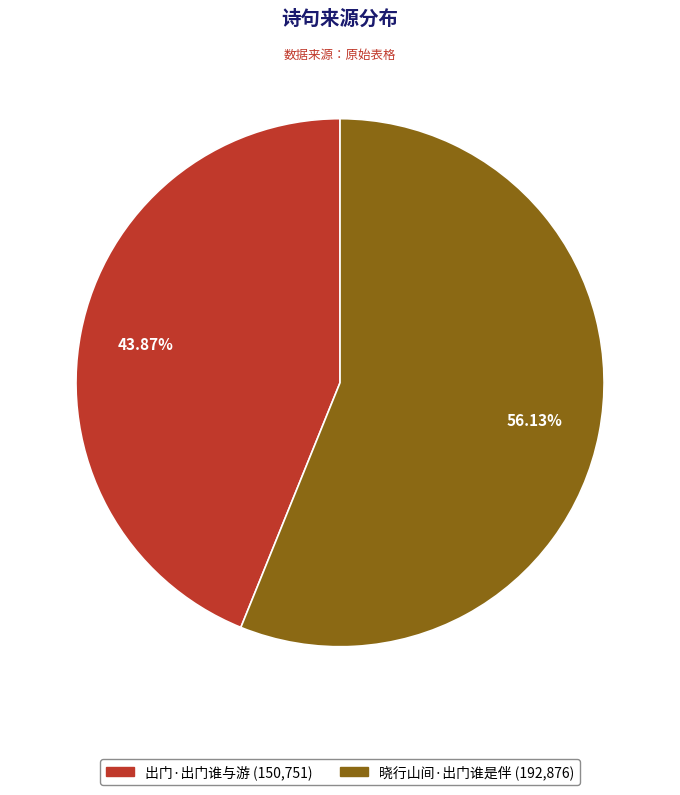

Which slice is the smallest?

出门·出门谁与游